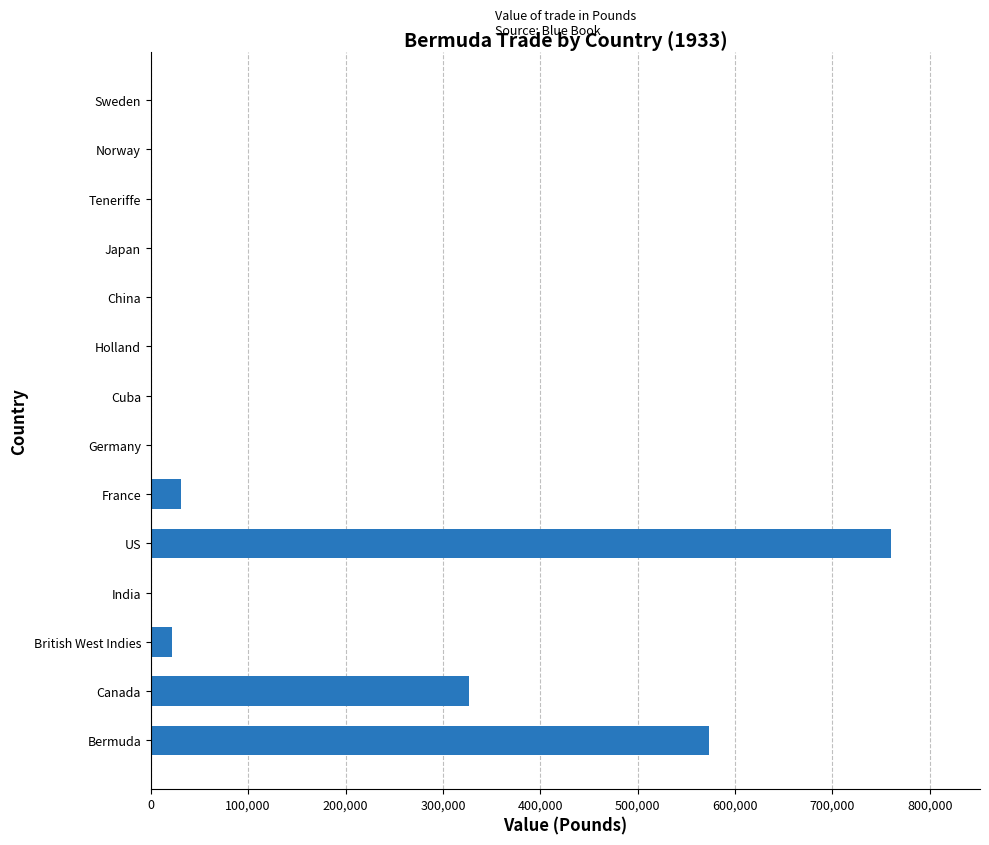

At which category does the chart reach its peak across all series?

US